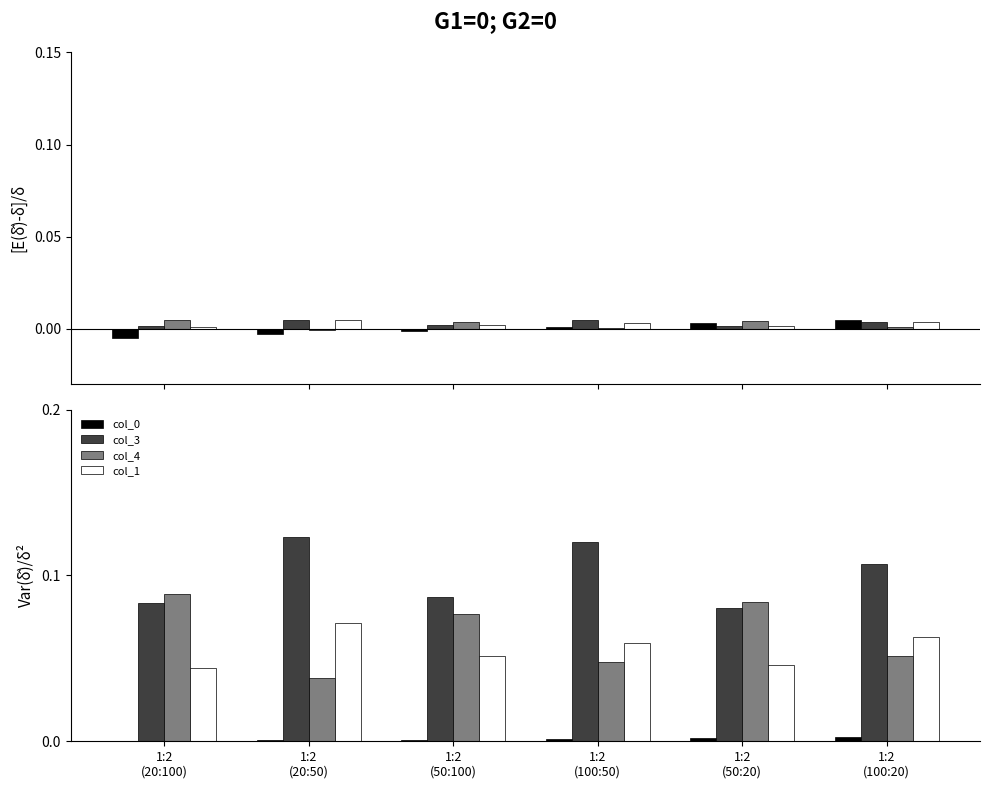

Read the col_1 value at 1:2
(20:50).

0.1